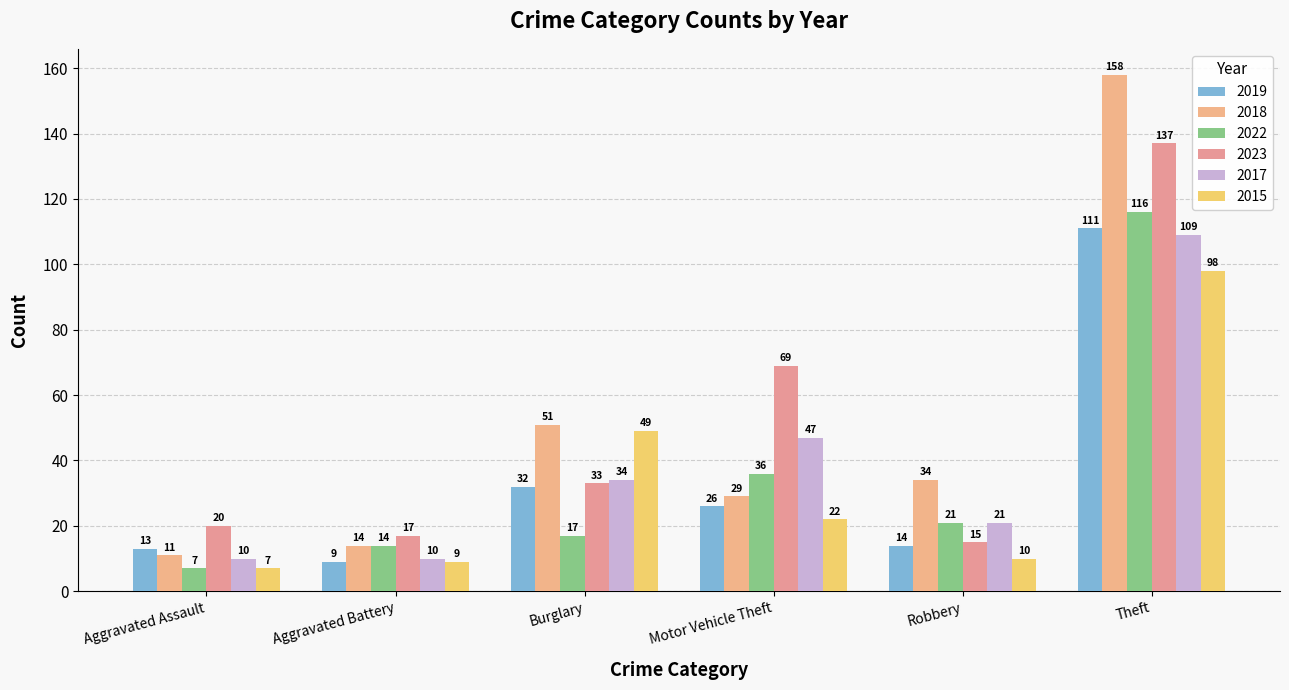

Which has a higher value, Motor Vehicle Theft or Burglary?

Burglary